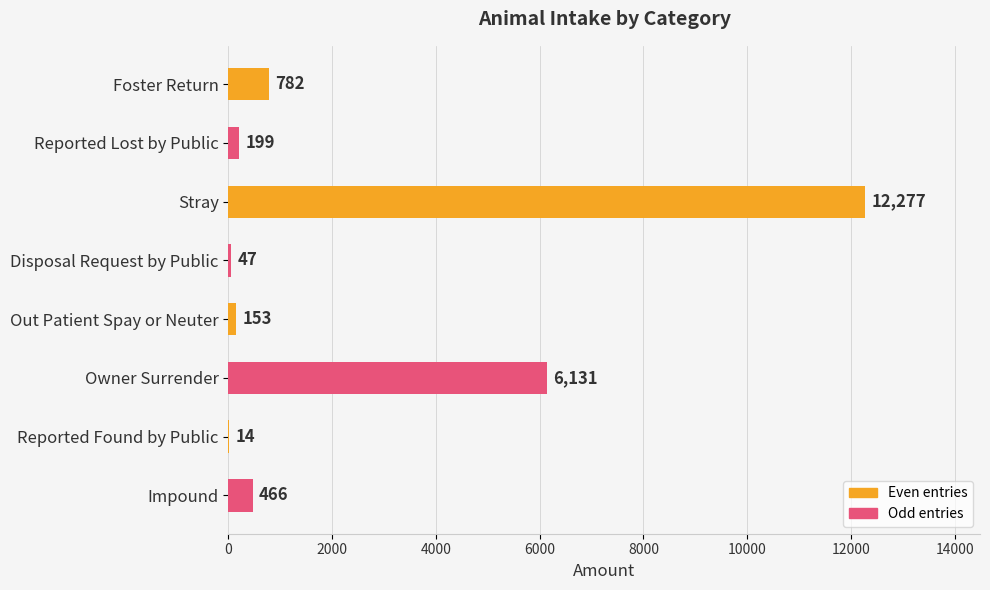

What is the sum of all values?

20069